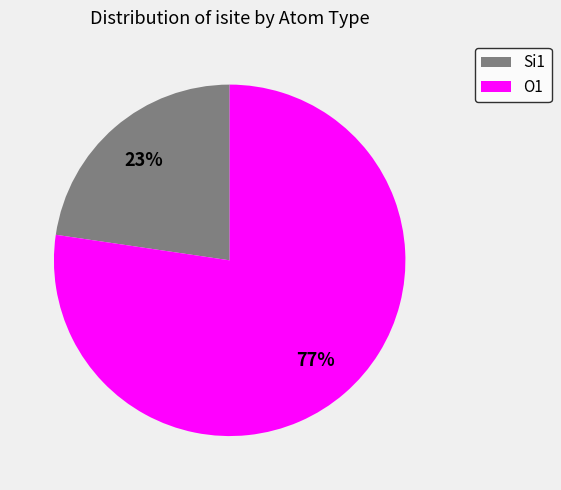

To the nearest percent, what is the average slice percentage?

50%